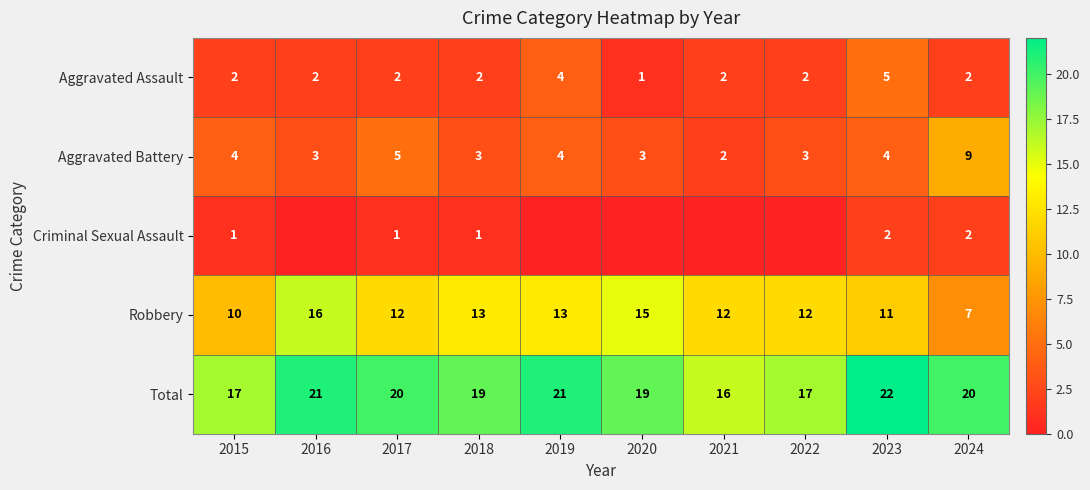

Rank the series at 2018 from lowest to highest value.

Criminal Sexual Assault, Aggravated Assault, Aggravated Battery, Robbery, Total